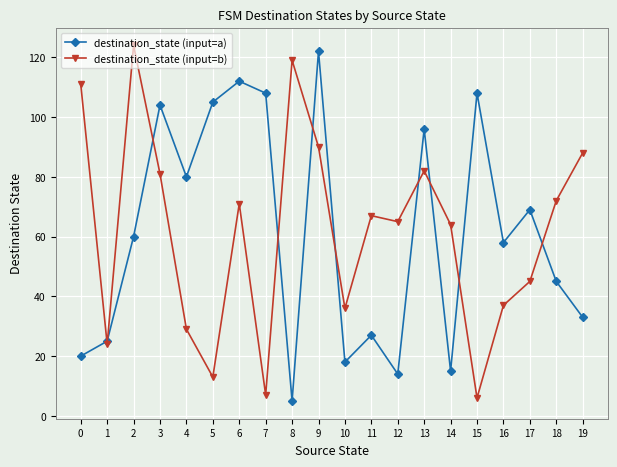

True or false: destination_state (input=a) has a value of 9 at 1.

False